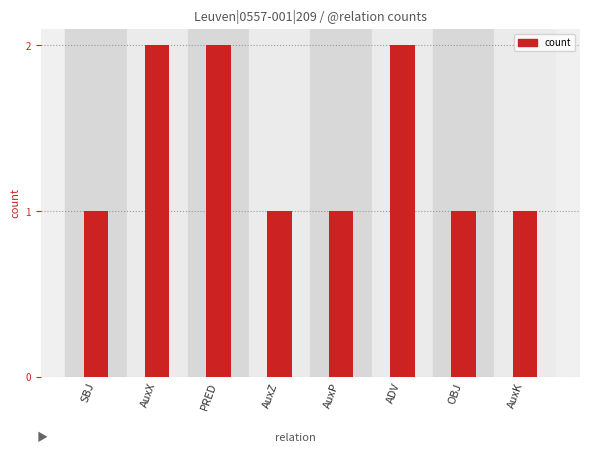

Reading left to right, extract all data points from this chart.

1	2	2	1	1	2	1	1